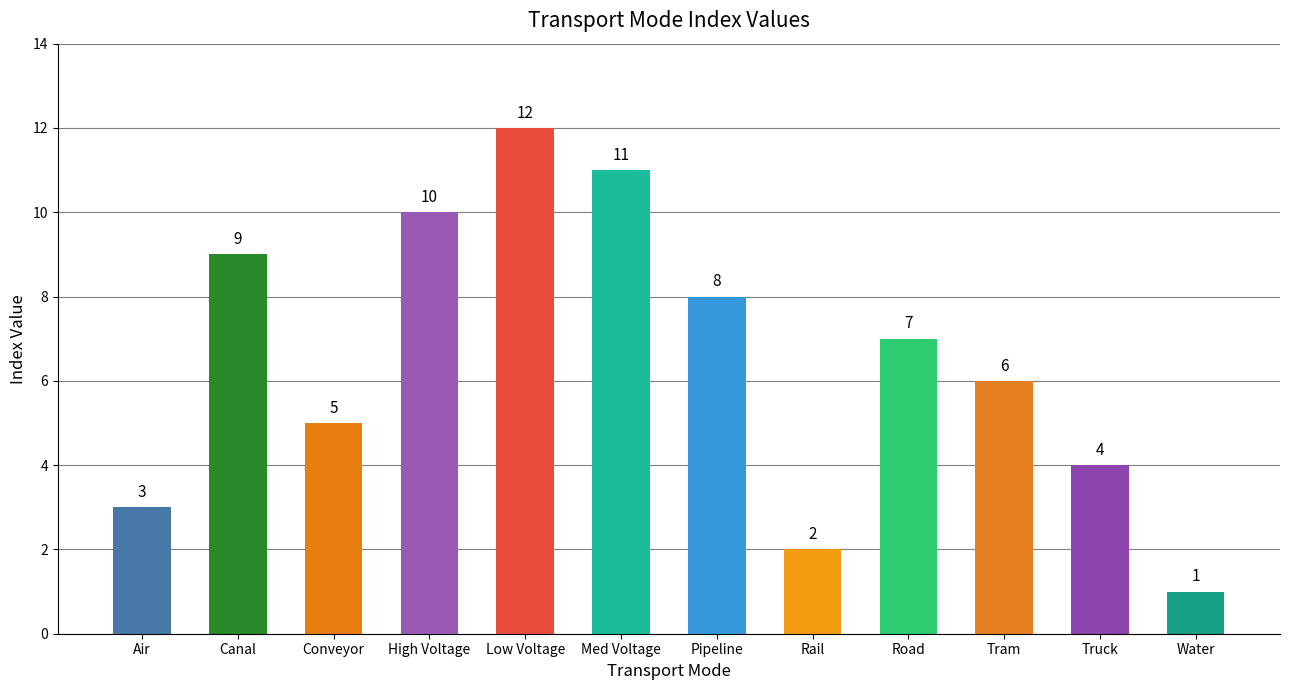

What is the sum of all values?

78